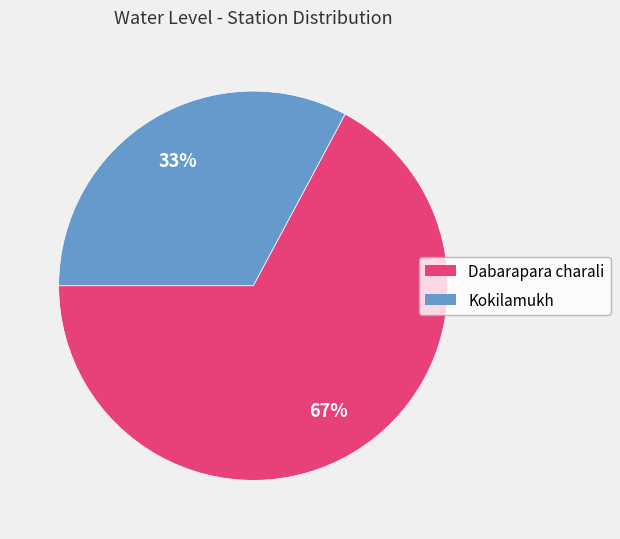

How many segments does this pie chart have?

2